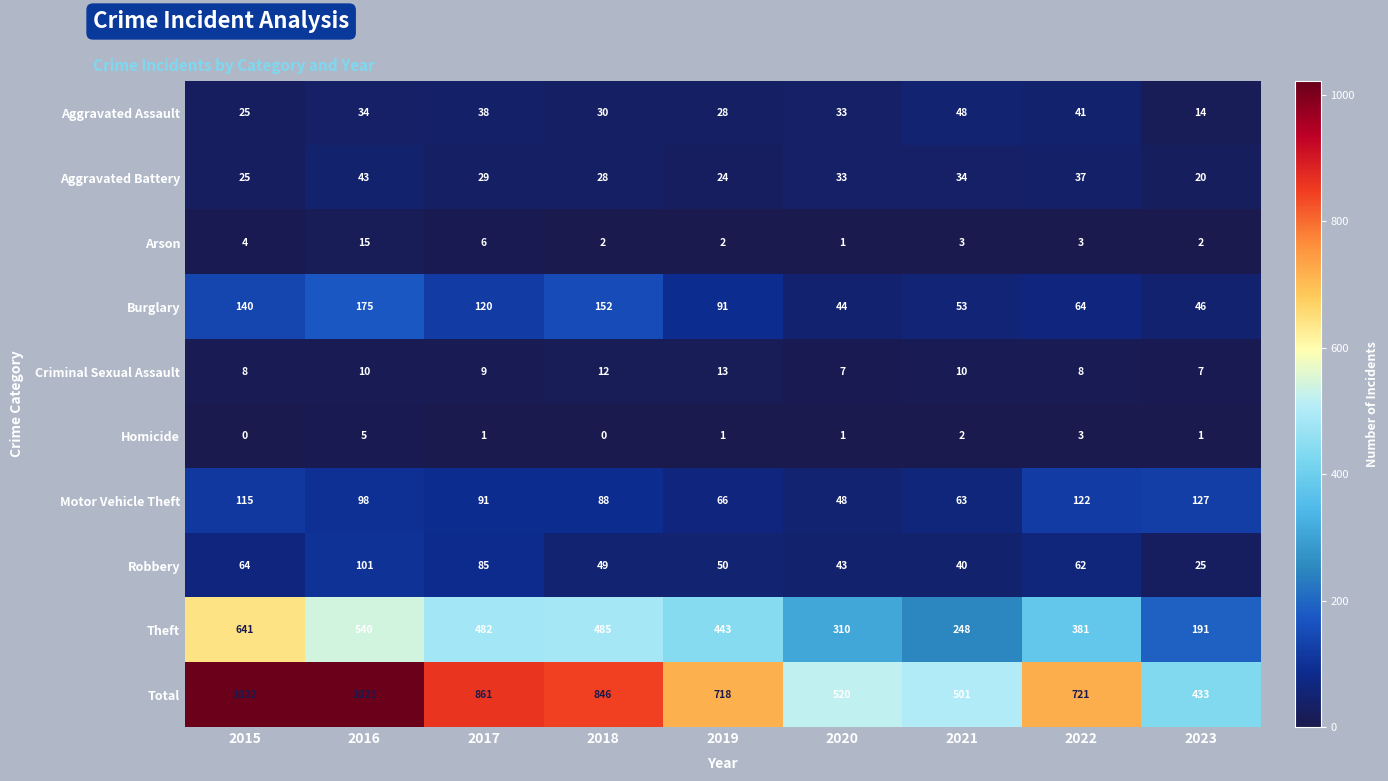

What is the difference between the second highest and second lowest values in the Criminal Sexual Assault series?

5